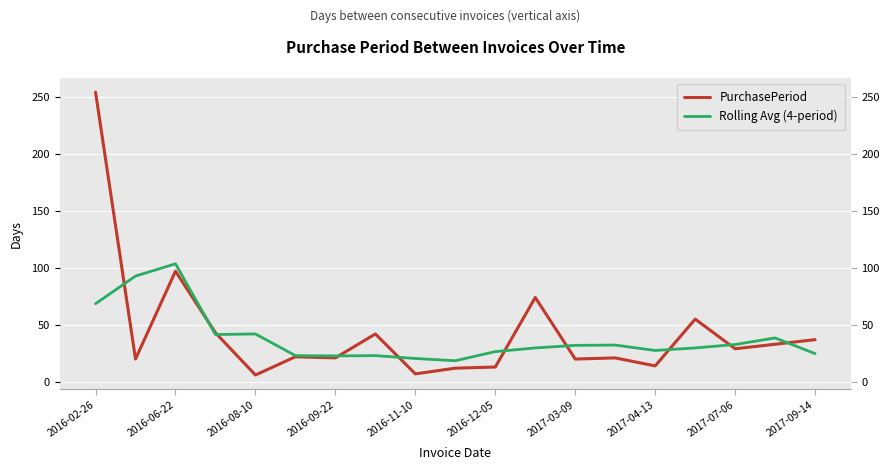

At which label is Rolling Avg (4-period) closest to 61?

2016-02-26